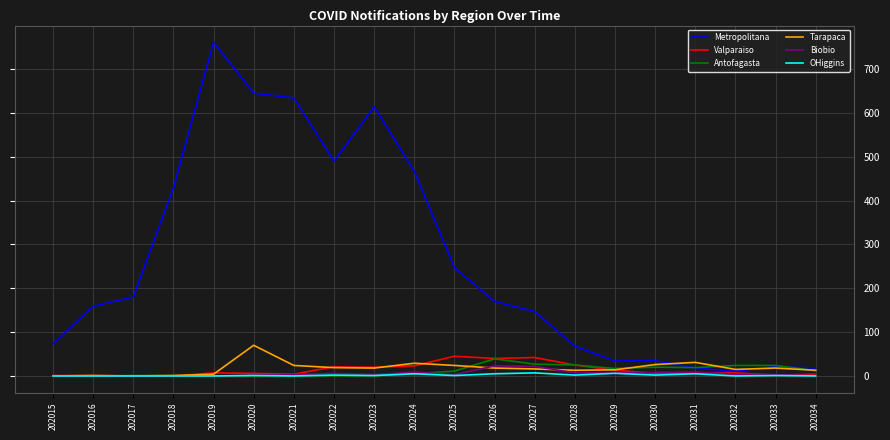

What is the total value across all series at 202026?

295